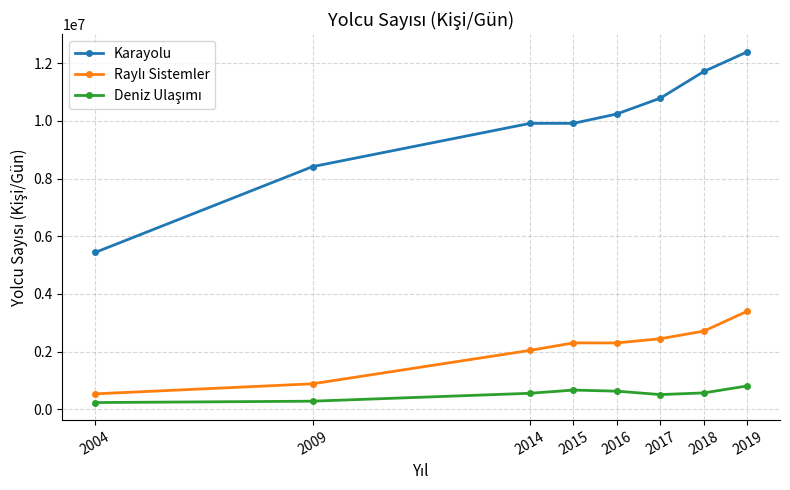

How many data points in Karayolu are less than 10243738?

4